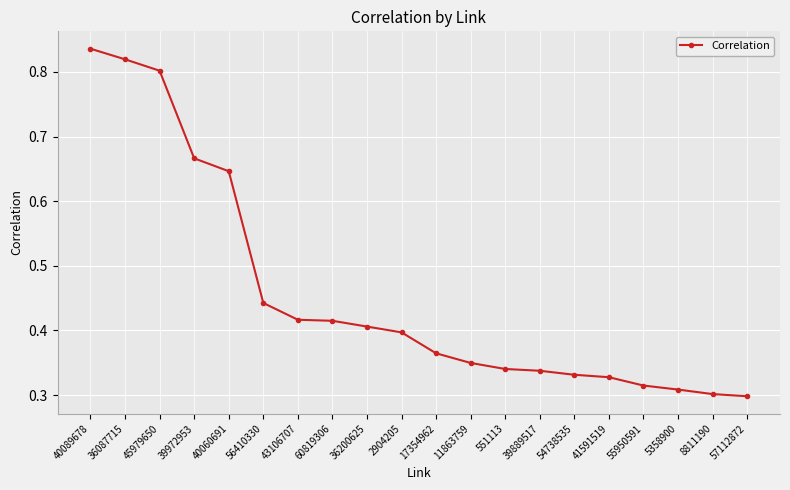

Is this an area chart (filled region under the line)?

No